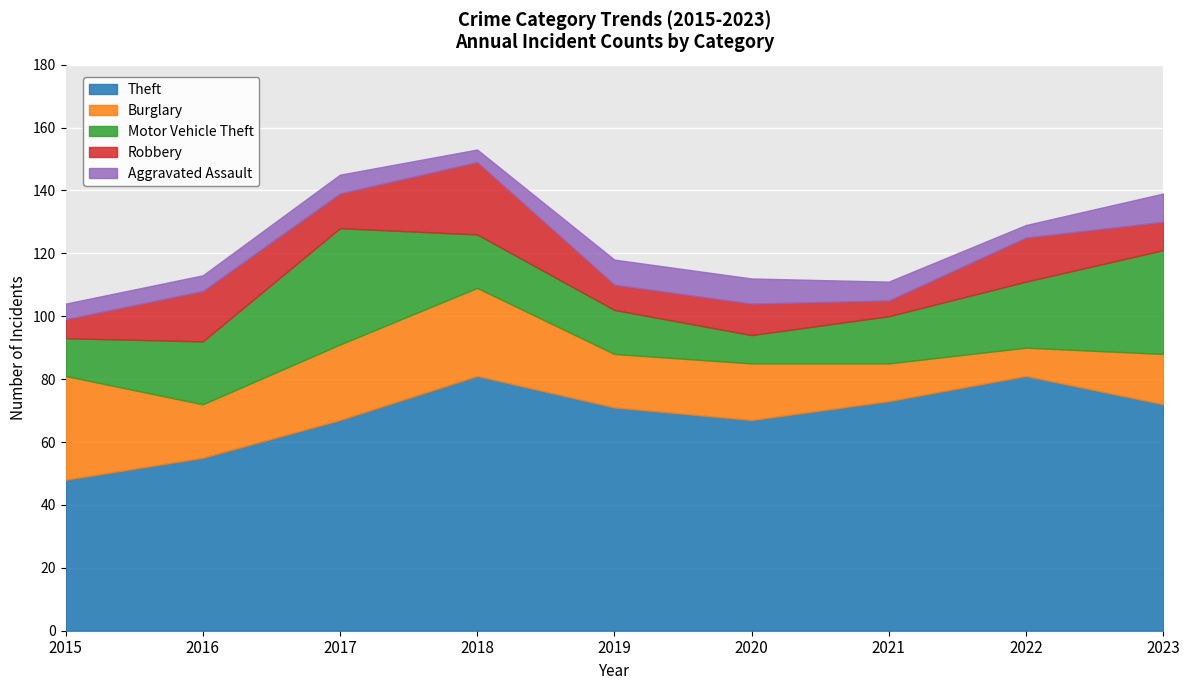

Does the chart display data point markers on the line(s)?

No